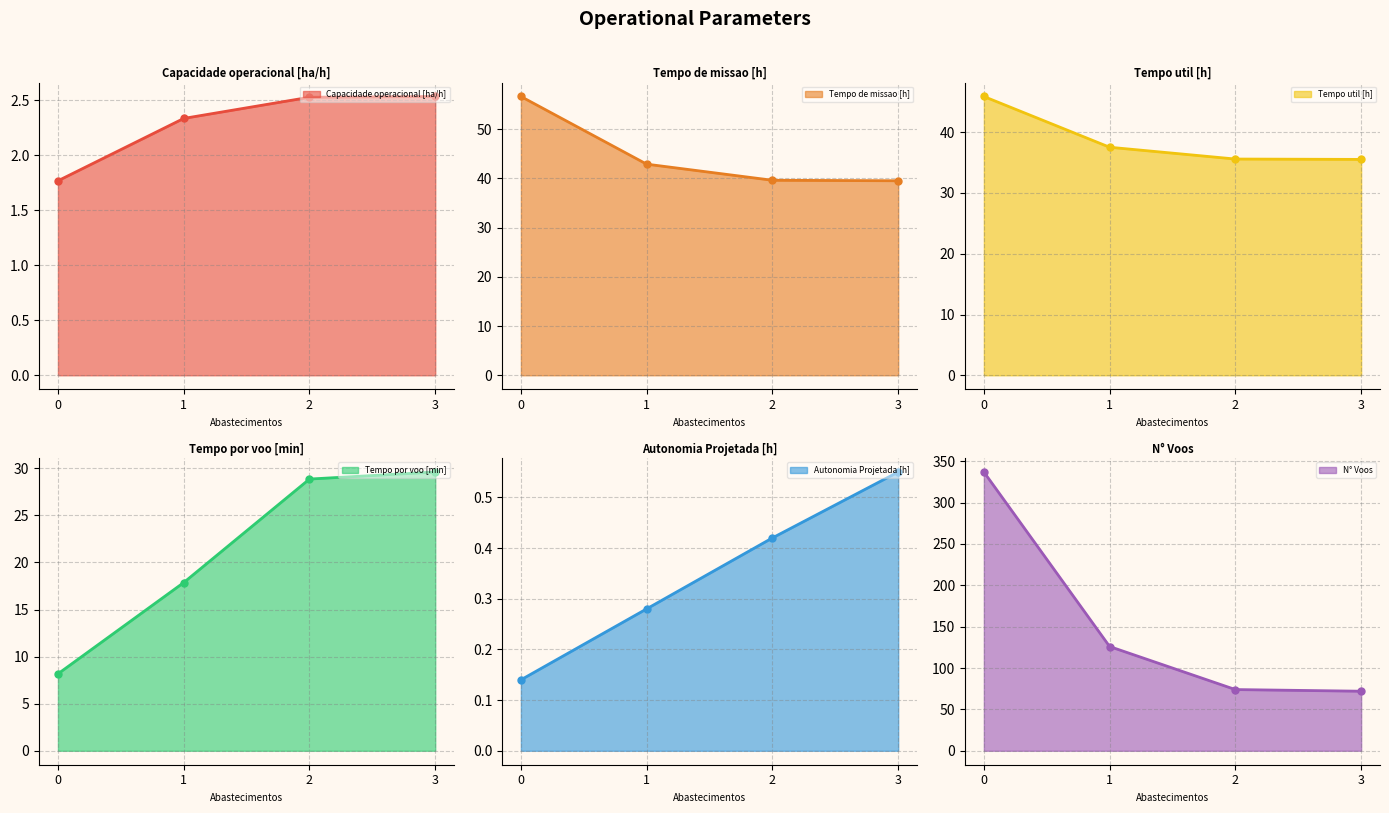

True or false: Tempo de missao [h] and N° Voos cross at least once.

False